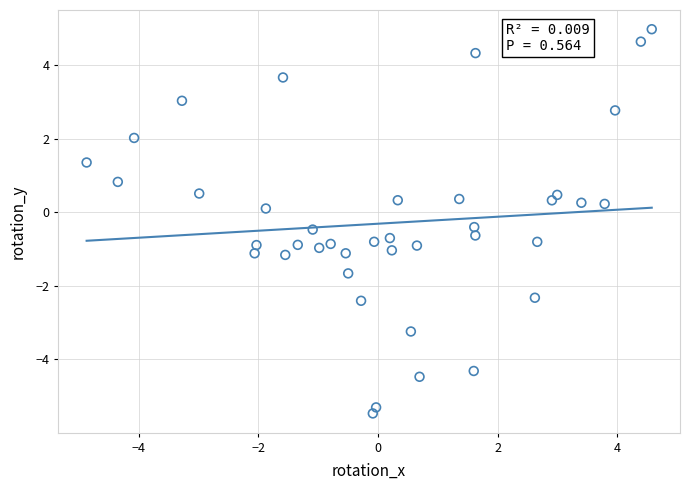

What is the range of Y values (max minus min)?

10.5